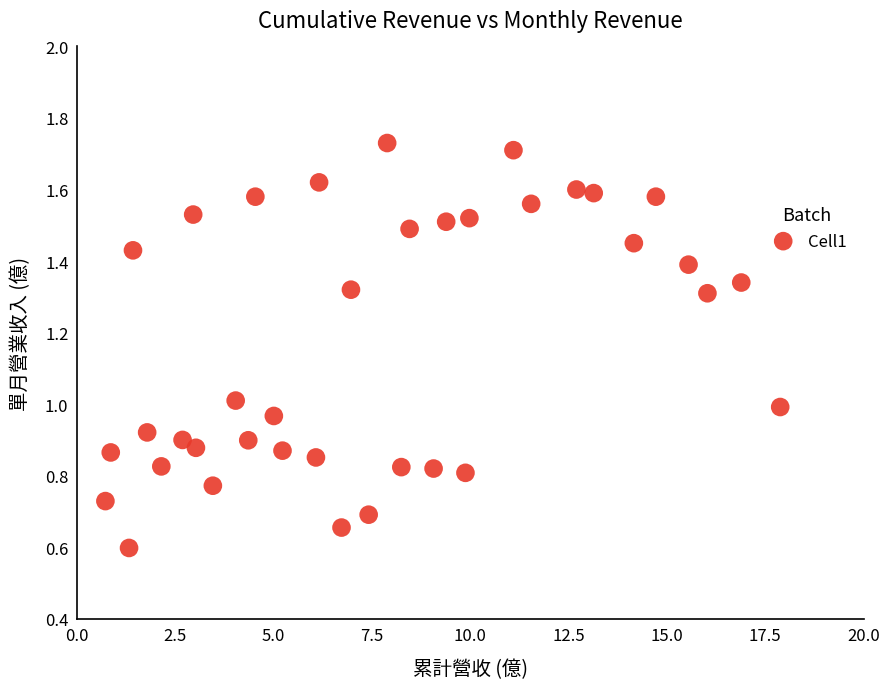

What is the range of X values (max minus min)?

17.2